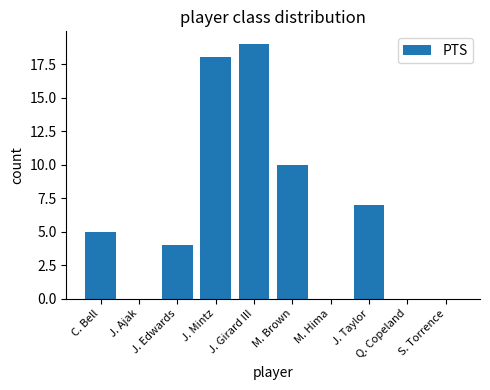

What is the change in value from C. Bell to M. Hima?

-5